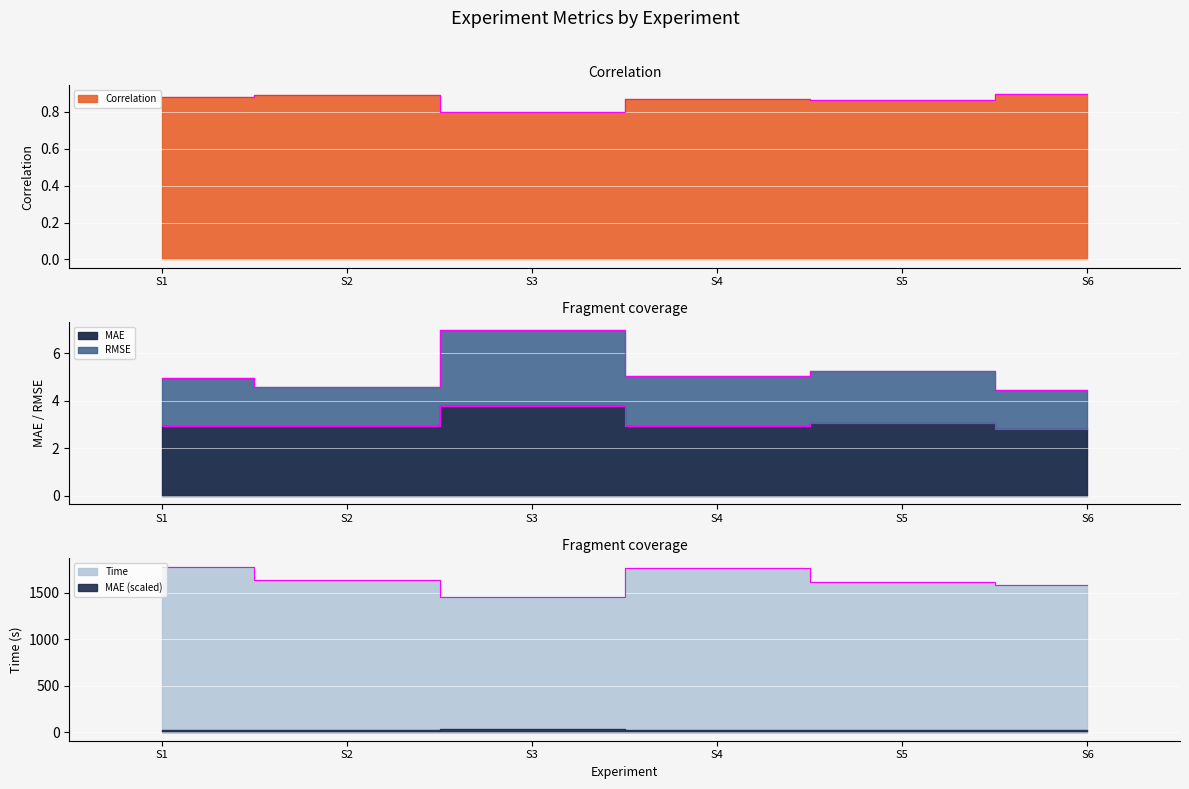

At how many categories does at least one series exceed 24?

6